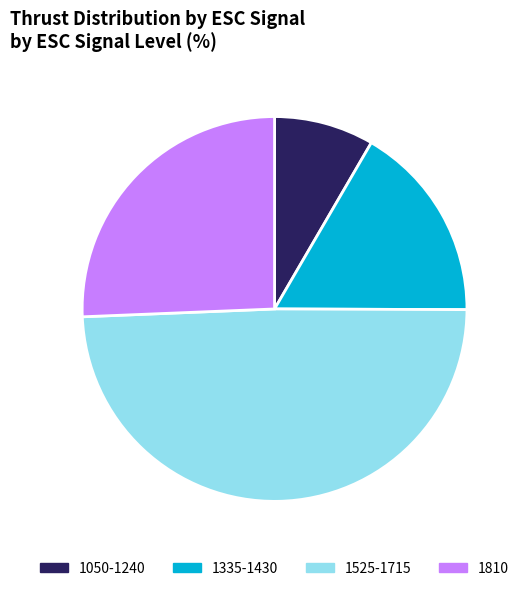

Is the sum of 1525-1715 and 1050-1240 greater than half?

Yes